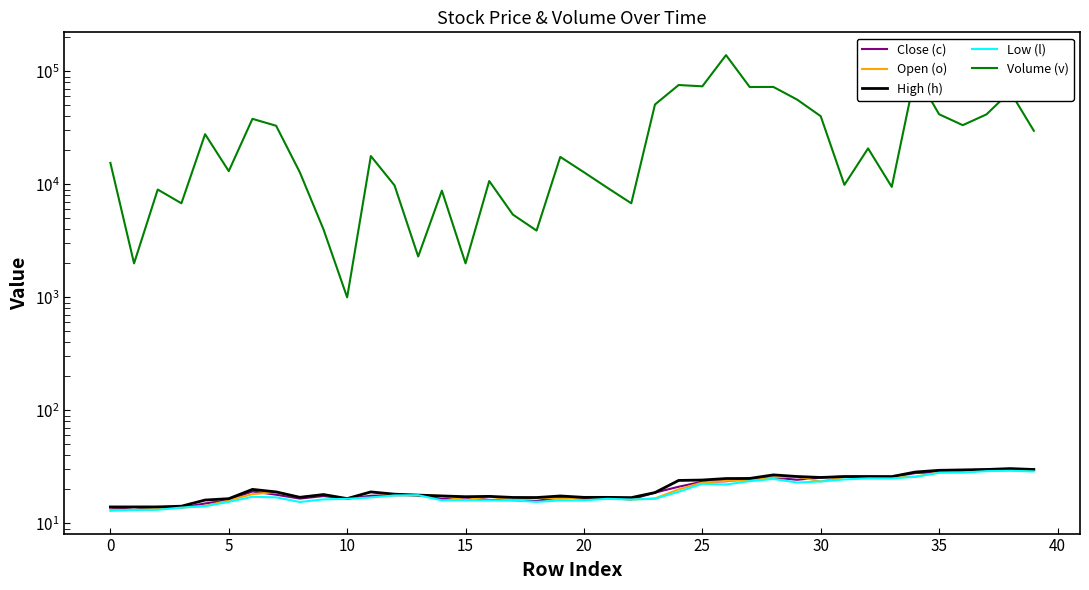

Does the chart have visible grid lines?

No